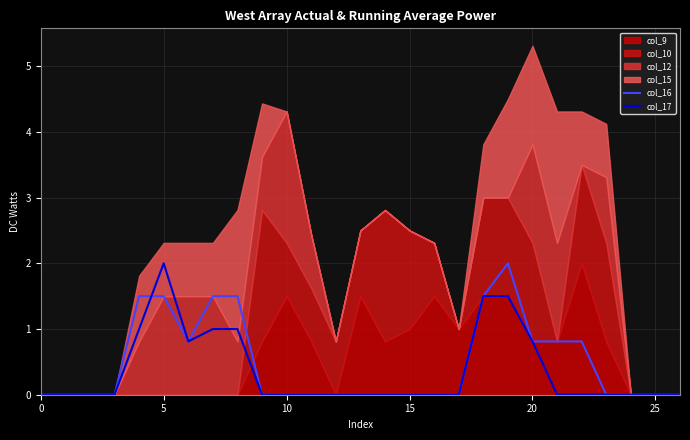

The col_16 series shows 0.8 at 26. True or false?

False